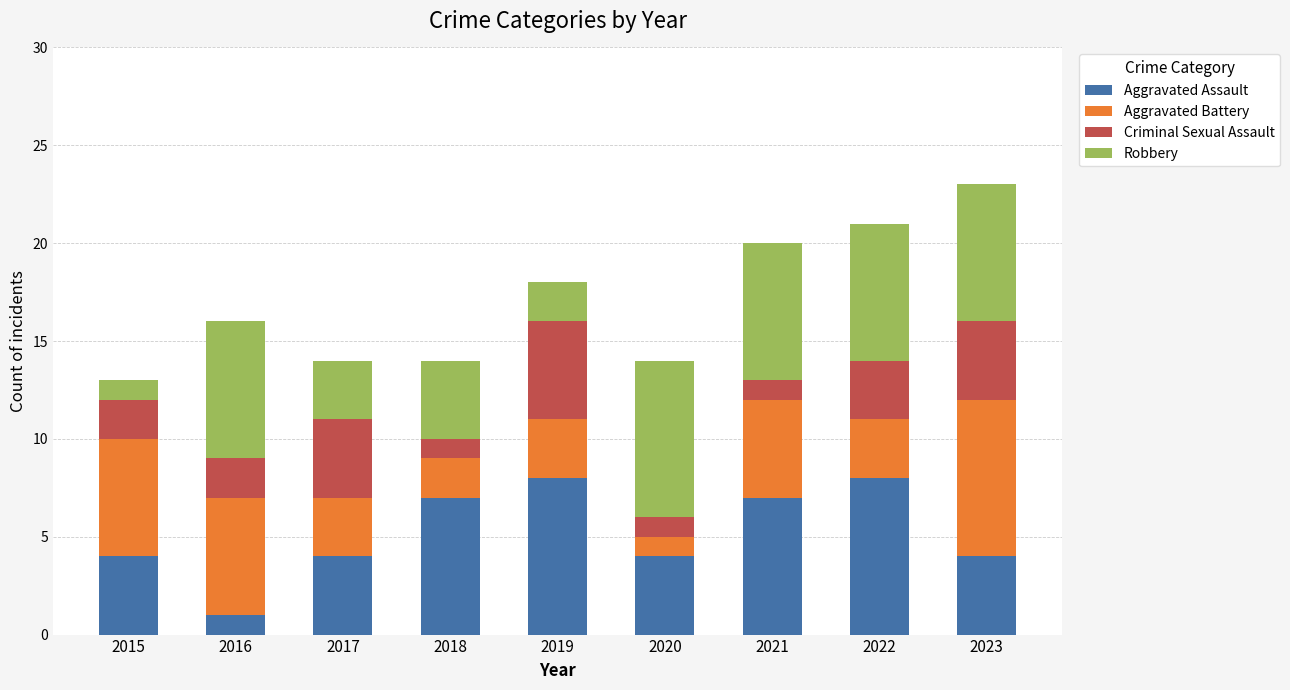

At which category is the sum across all series the highest?

2023